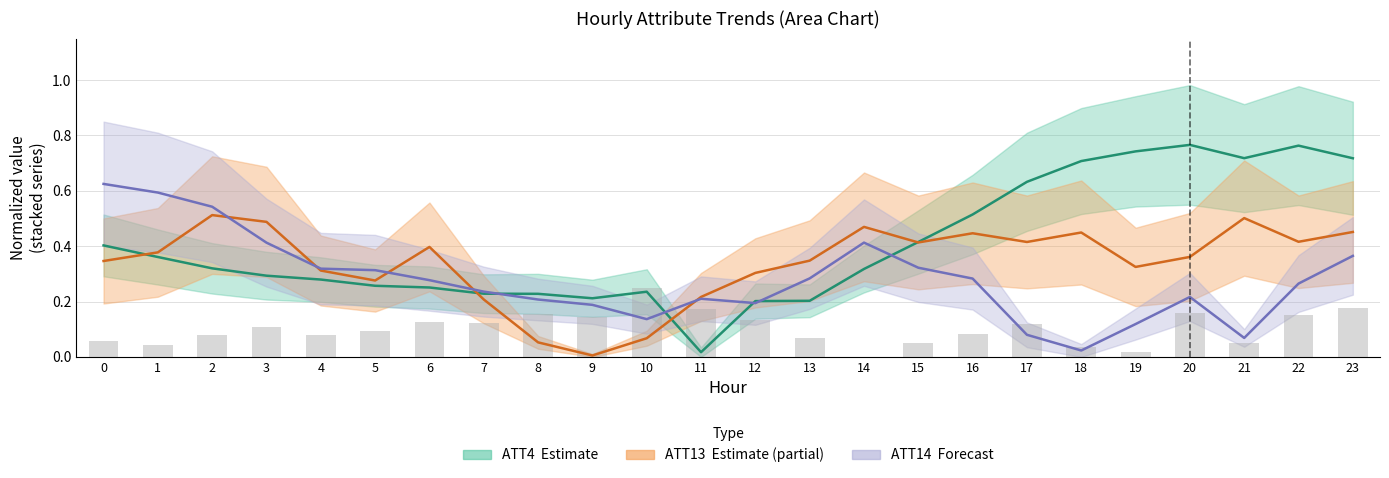

Reading left to right, transcribe all the data shown in this chart.

ATT4 (Estimate): 0.4	0.4	0.3	0.3	0.3	0.3	0.3	0.2	0.2	0.2	0.2	0.0	0.2	0.2	0.3	0.4	0.5	0.6	0.7	0.7	0.8	0.7	0.8	0.7
ATT13 (Partial): 0.3	0.4	0.5	0.5	0.3	0.3	0.4	0.2	0.1	0.0	0.1	0.2	0.3	0.3	0.5	0.4	0.4	0.4	0.4	0.3	0.4	0.5	0.4	0.5
ATT14 (Forecast): 0.6	0.6	0.5	0.4	0.3	0.3	0.3	0.2	0.2	0.2	0.1	0.2	0.2	0.3	0.4	0.3	0.3	0.1	0.0	0.1	0.2	0.1	0.3	0.4
ATT9 (bars): 0.1	0.0	0.1	0.1	0.1	0.1	0.1	0.1	0.2	0.1	0.2	0.2	0.1	0.1	0.0	0.1	0.1	0.1	0.0	0.0	0.2	0.0	0.2	0.2